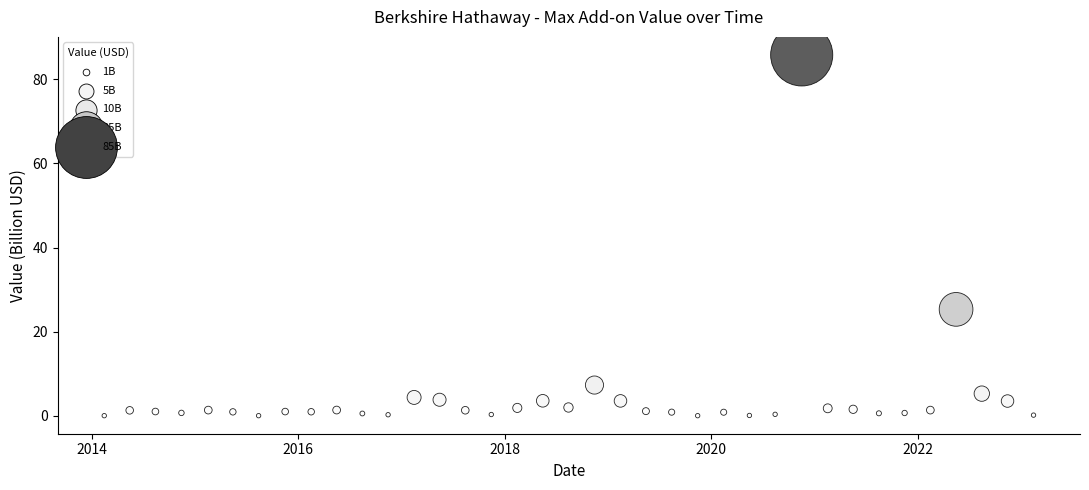

What is the range of Y values (max minus min)?

85.8